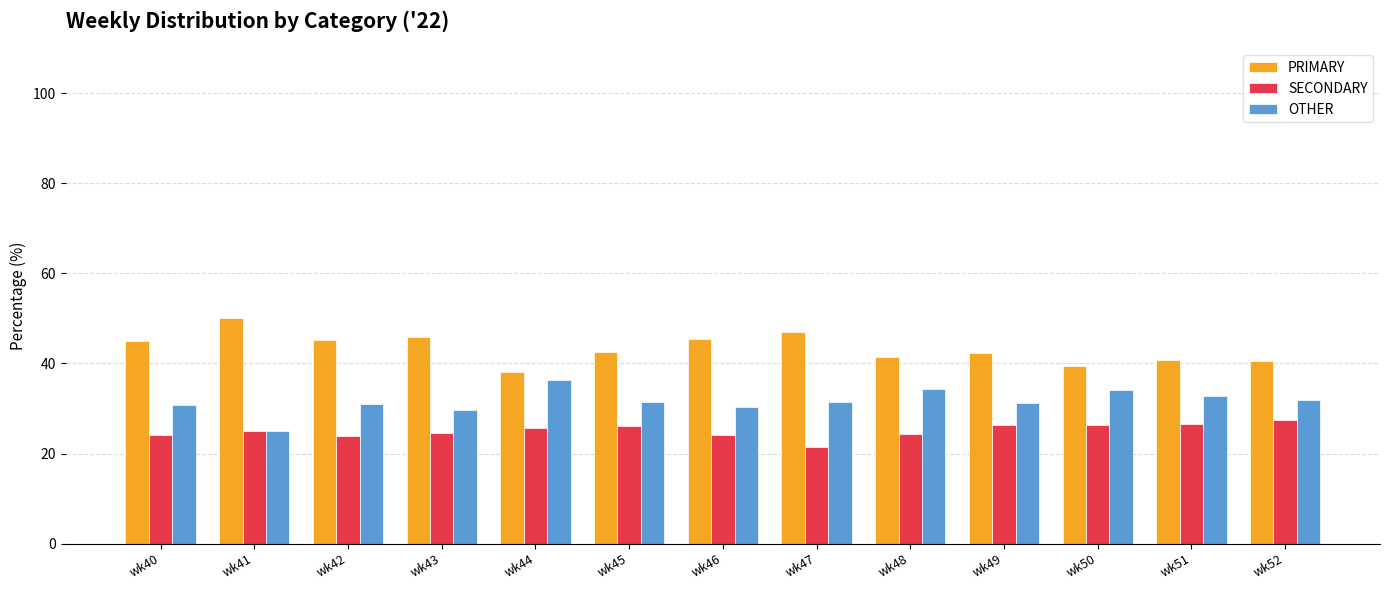

Count the number of categories in the chart.

13